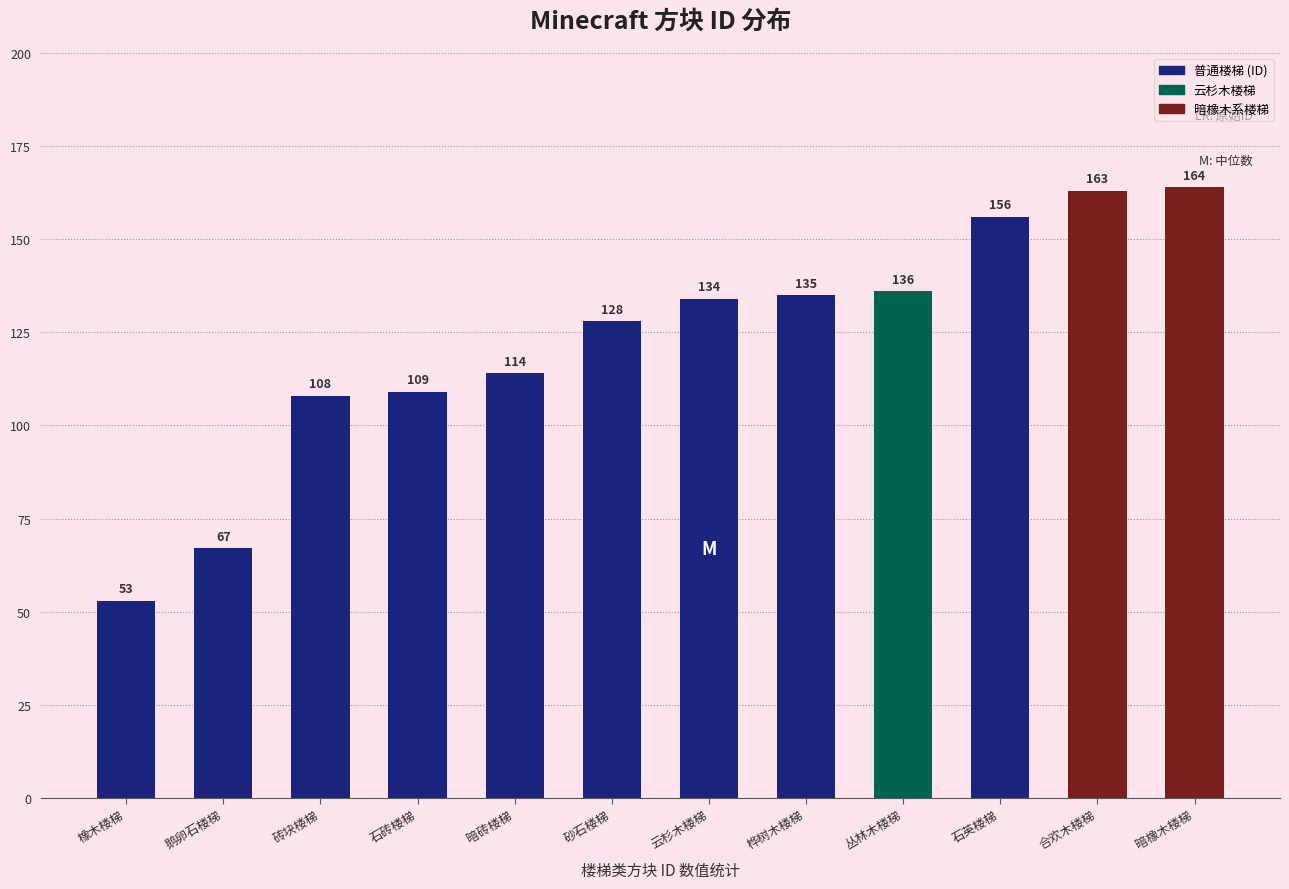

What is the sum of all values?

1467